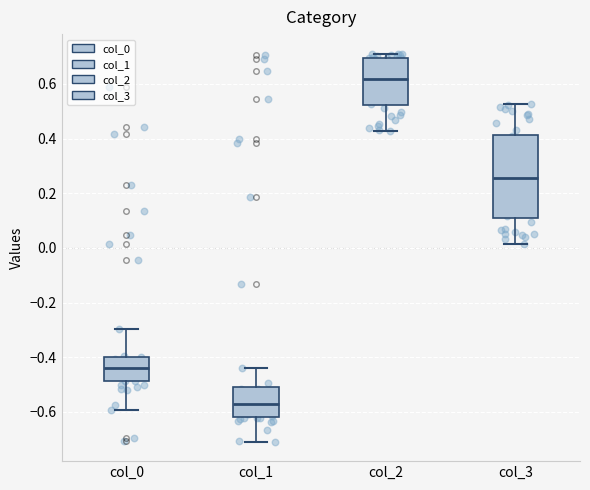

Which box is the tallest, from its lower edge to its upper edge?

col_3